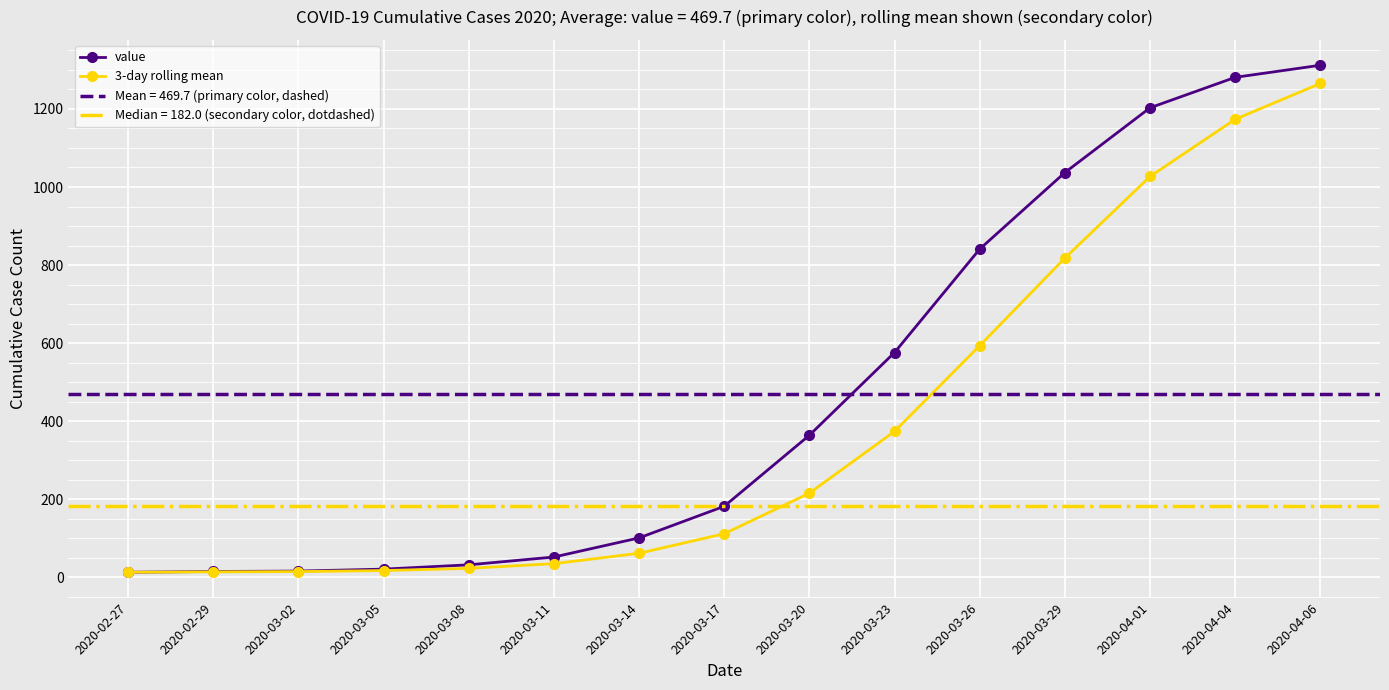

What is the total value across all series at 2020-02-27?

26.0